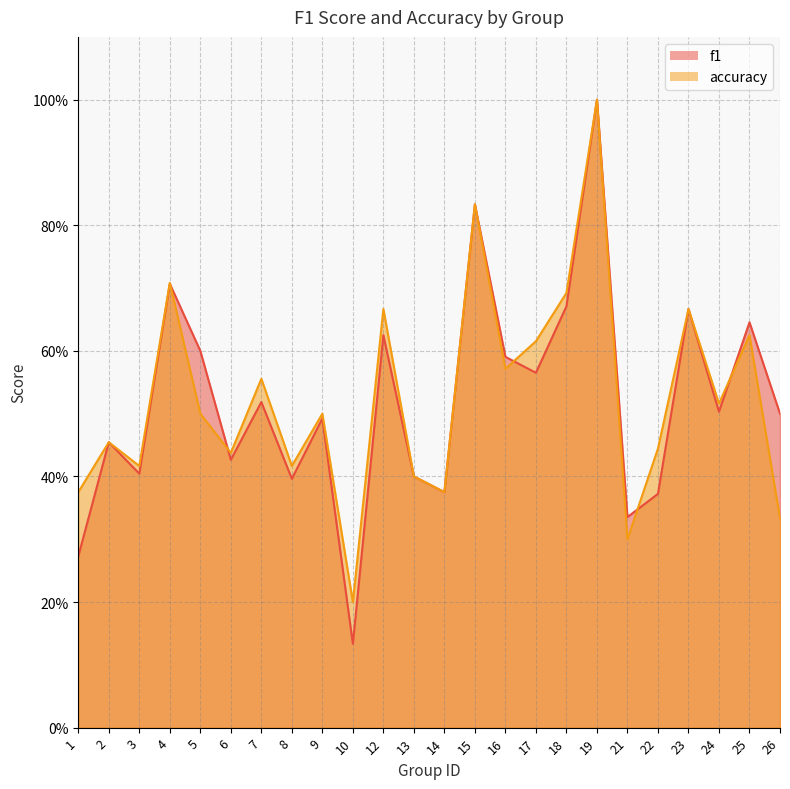

How many f1 values are between 0 and 1?

24